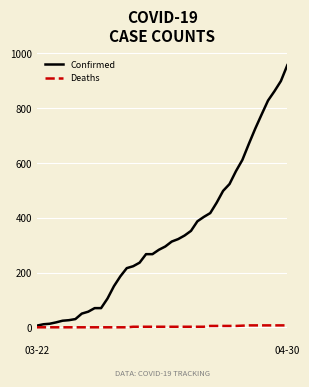

What is the maximum value for Confirmed?

957